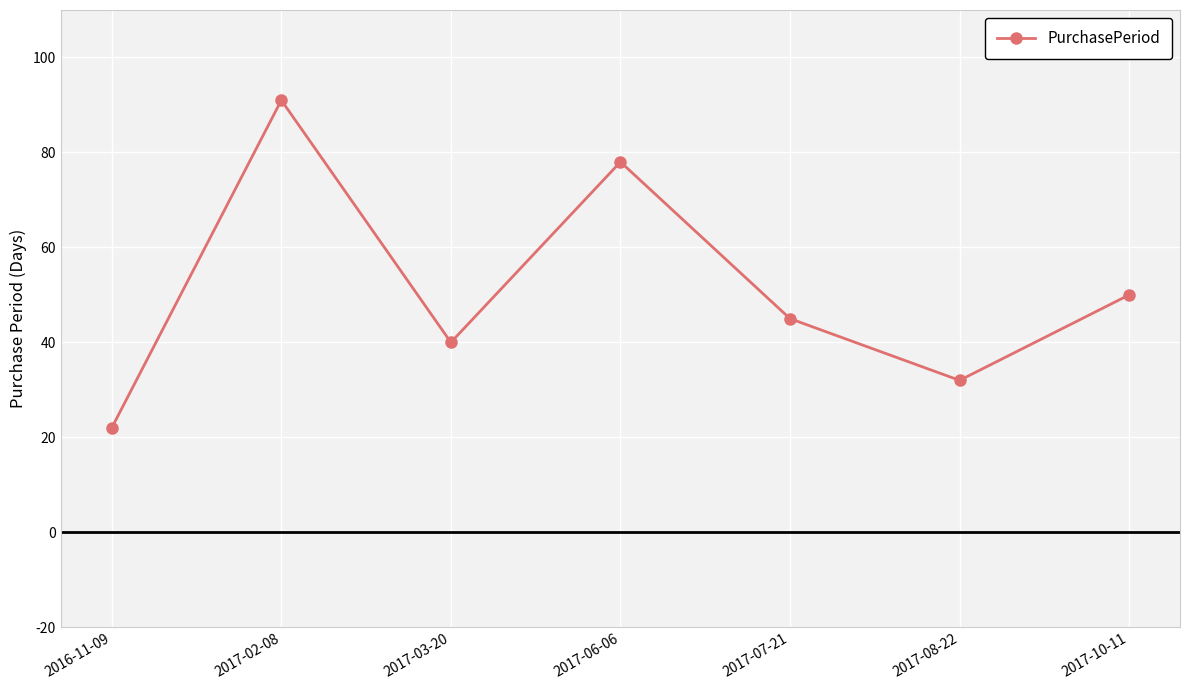

The value at 2017-10-11 is 50. True or false?

True